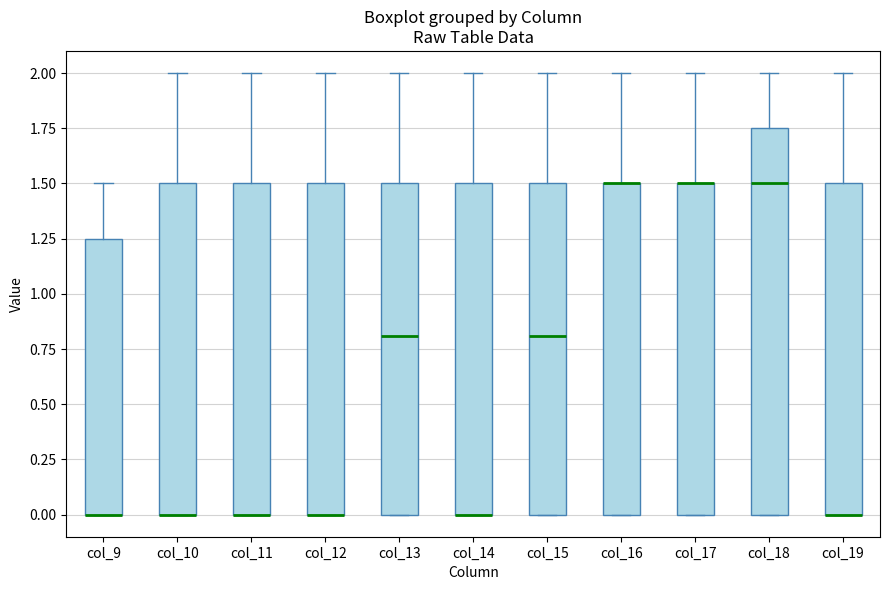

Where does the upper whisker of the box for col_17 end on the y-axis? The values are not printed on the chart, so give them approximately, as read against the axis.

2.00